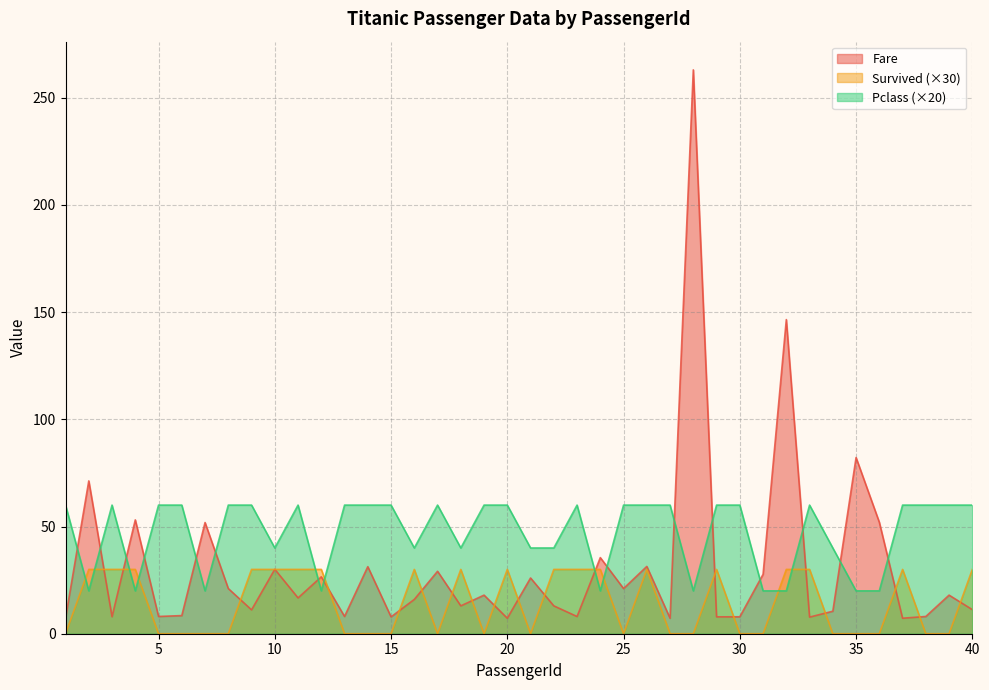

How many interior local peaks does the Survived series have?

6